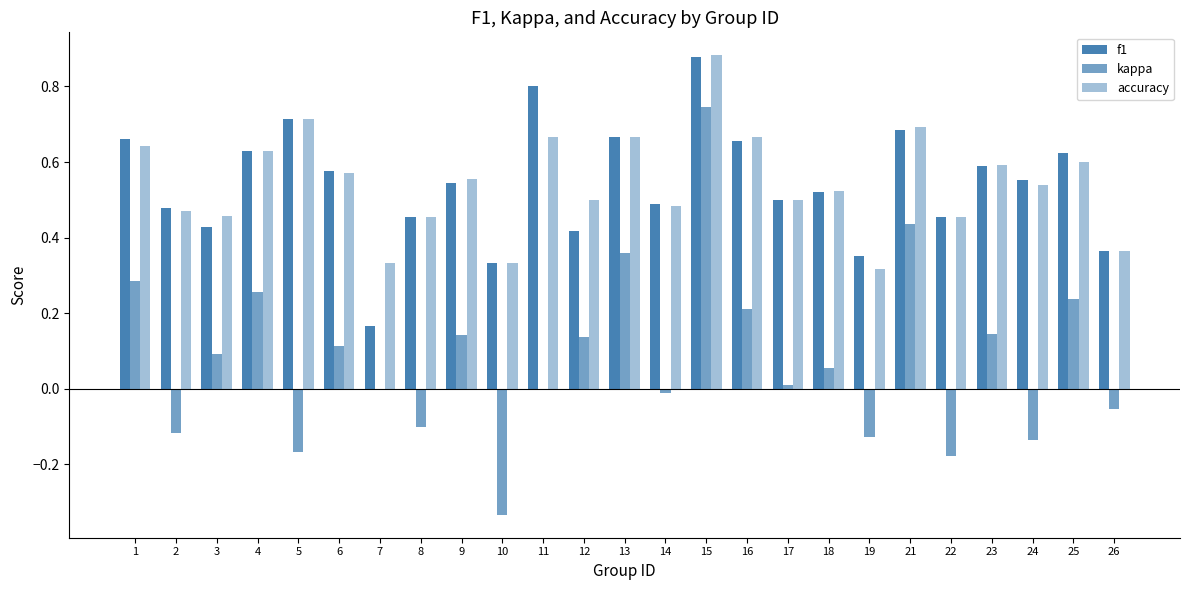

How many groups of bars are there?

25